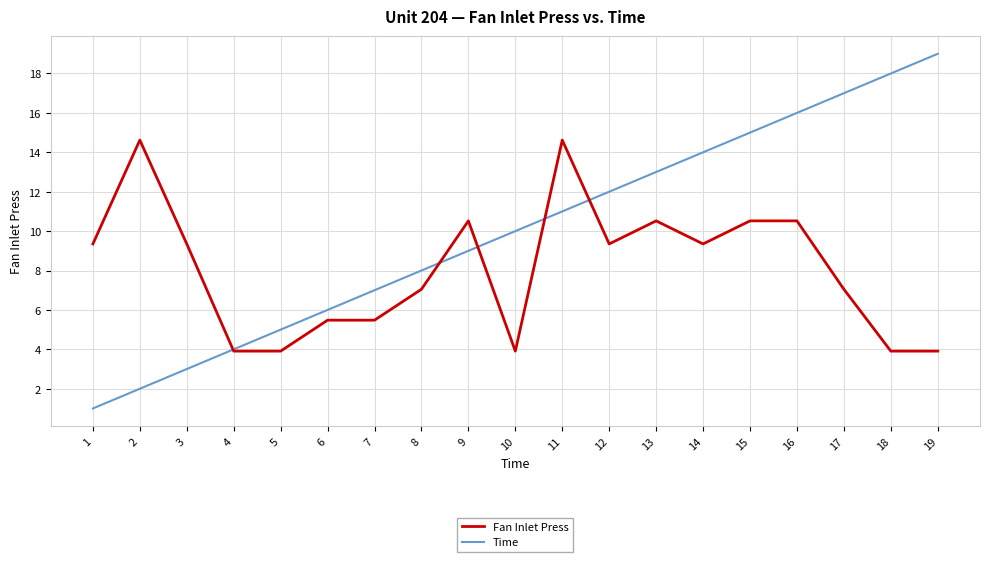

True or false: Fan Inlet Press has more than 1 points higher than both neighbors.

True